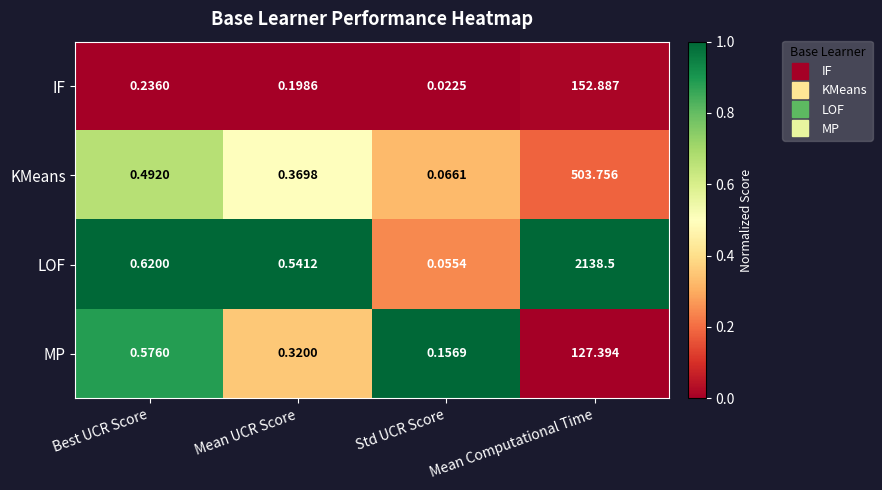

List the series in order of their peak value, lowest first.

MP, IF, KMeans, LOF